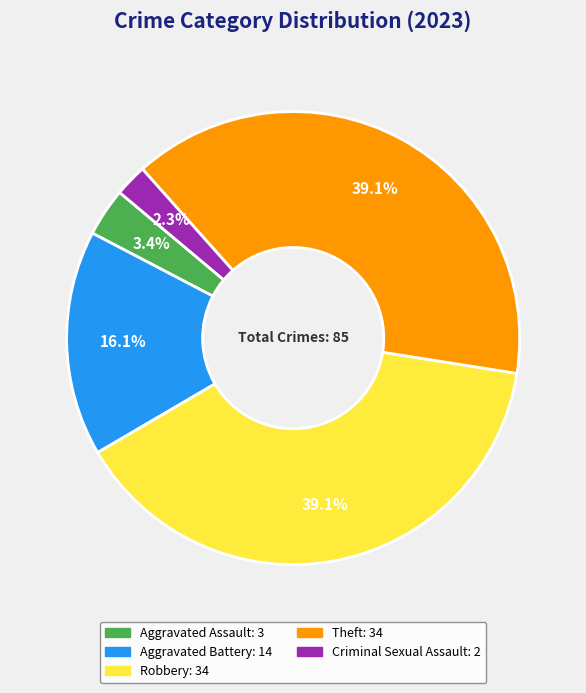

How many segments does this pie chart have?

5